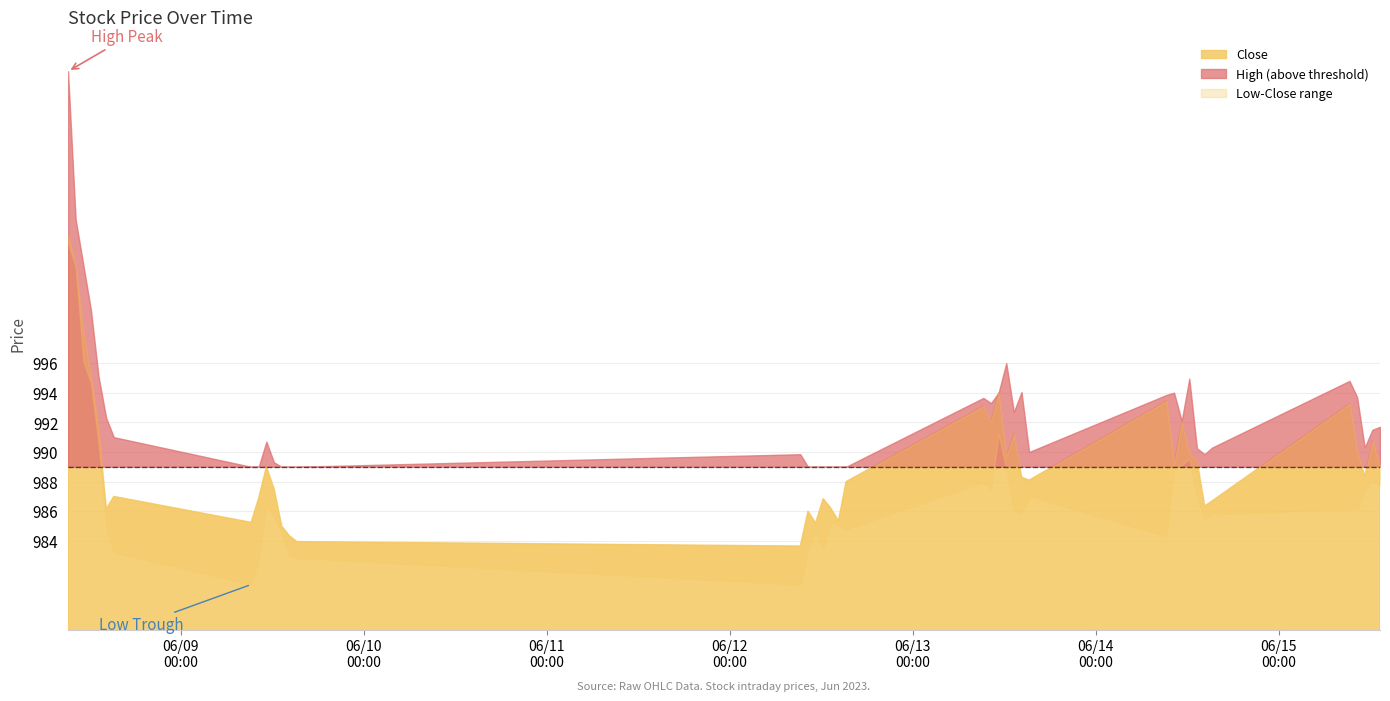

Reading left to right, extract all data points from this chart.

Close: 2023-06-08 09:15=1004.6	2023-06-08 10:15=1002.5	2023-06-08 11:15=998.0	2023-06-08 12:15=995.0	2023-06-08 13:15=991.5	2023-06-08 14:15=986.2	2023-06-08 15:15=987.0	2023-06-09 09:15=985.2	2023-06-09 10:15=986.9	2023-06-09 11:15=989.0	2023-06-09 12:15=987.5	2023-06-09 13:15=985.0	2023-06-09 14:15=984.3	2023-06-09 15:15=984.0	2023-06-12 09:15=983.7	2023-06-12 10:15=986.0	2023-06-12 11:15=985.2	2023-06-12 12:15=986.8	2023-06-12 13:15=986.2	2023-06-12 14:15=985.3	2023-06-12 15:15=988.0	2023-06-13 09:15=993.1	2023-06-13 10:15=992.0	2023-06-13 11:15=994.0	2023-06-13 12:15=989.7	2023-06-13 13:15=991.2	2023-06-13 14:15=988.3	2023-06-13 15:15=988.1	2023-06-14 09:15=993.5	2023-06-14 10:15=989.1	2023-06-14 11:15=992.0	2023-06-14 12:15=989.9	2023-06-14 13:15=989.4	2023-06-14 14:15=986.3	2023-06-14 15:15=986.7	2023-06-15 09:15=993.2	2023-06-15 10:15=990.0	2023-06-15 11:15=988.3	2023-06-15 12:15=990.8	2023-06-15 13:15=989.0
High: 2023-06-08 09:15=1015.7	2023-06-08 10:15=1005.7	2023-06-08 11:15=1002.7	2023-06-08 12:15=999.6	2023-06-08 13:15=995.1	2023-06-08 14:15=992.3	2023-06-08 15:15=991.0	2023-06-09 09:15=988.2	2023-06-09 10:15=987.0	2023-06-09 11:15=990.7	2023-06-09 12:15=989.3	2023-06-09 13:15=988.7	2023-06-09 14:15=985.5	2023-06-09 15:15=985.5	2023-06-12 09:15=989.8	2023-06-12 10:15=987.0	2023-06-12 11:15=986.4	2023-06-12 12:15=987.0	2023-06-12 13:15=987.6	2023-06-12 14:15=986.7	2023-06-12 15:15=988.8	2023-06-13 09:15=993.7	2023-06-13 10:15=993.3	2023-06-13 11:15=994.0	2023-06-13 12:15=996.0	2023-06-13 13:15=992.7	2023-06-13 14:15=994.0	2023-06-13 15:15=990.0	2023-06-14 09:15=993.8	2023-06-14 10:15=994.0	2023-06-14 11:15=992.1	2023-06-14 12:15=995.0	2023-06-14 13:15=990.2	2023-06-14 14:15=989.8	2023-06-14 15:15=990.3	2023-06-15 09:15=994.8	2023-06-15 10:15=993.7	2023-06-15 11:15=990.3	2023-06-15 12:15=991.5	2023-06-15 13:15=991.7
Low: 2023-06-08 09:15=1004.1	2023-06-08 10:15=1002.5	2023-06-08 11:15=996.2	2023-06-08 12:15=994.7	2023-06-08 13:15=990.6	2023-06-08 14:15=985.0	2023-06-08 15:15=983.2	2023-06-09 09:15=981.0	2023-06-09 10:15=982.8	2023-06-09 11:15=986.5	2023-06-09 12:15=985.6	2023-06-09 13:15=984.6	2023-06-09 14:15=983.0	2023-06-09 15:15=982.8	2023-06-12 09:15=981.0	2023-06-12 10:15=983.3	2023-06-12 11:15=984.7	2023-06-12 12:15=983.5	2023-06-12 13:15=985.3	2023-06-12 14:15=985.0	2023-06-12 15:15=984.8	2023-06-13 09:15=988.0	2023-06-13 10:15=987.5	2023-06-13 11:15=991.2	2023-06-13 12:15=988.8	2023-06-13 13:15=986.1	2023-06-13 14:15=985.8	2023-06-13 15:15=987.0	2023-06-14 09:15=984.3	2023-06-14 10:15=988.8	2023-06-14 11:15=989.1	2023-06-14 12:15=989.5	2023-06-14 13:15=987.0	2023-06-14 14:15=985.5	2023-06-14 15:15=985.8	2023-06-15 09:15=986.2	2023-06-15 10:15=986.2	2023-06-15 11:15=987.4	2023-06-15 12:15=988.0	2023-06-15 13:15=987.8